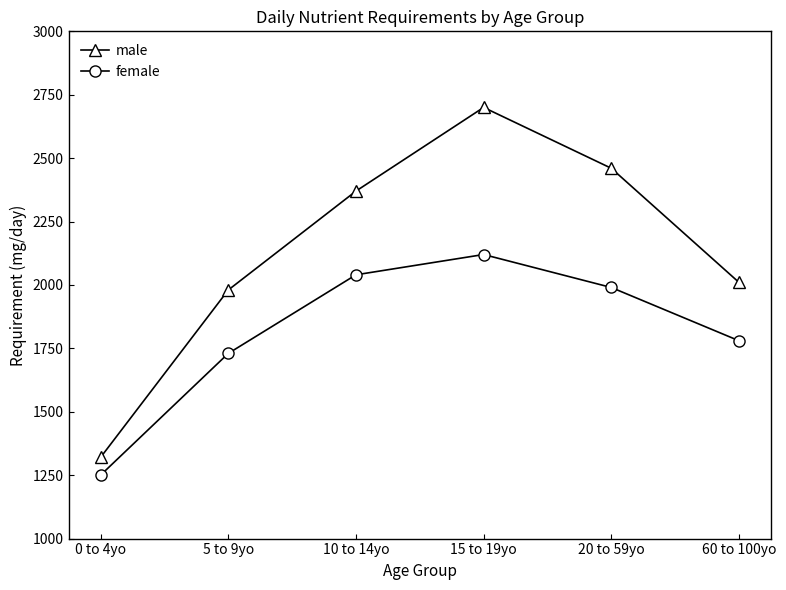

What is the difference between the female values at 15 to 19yo and 0 to 4yo?

870